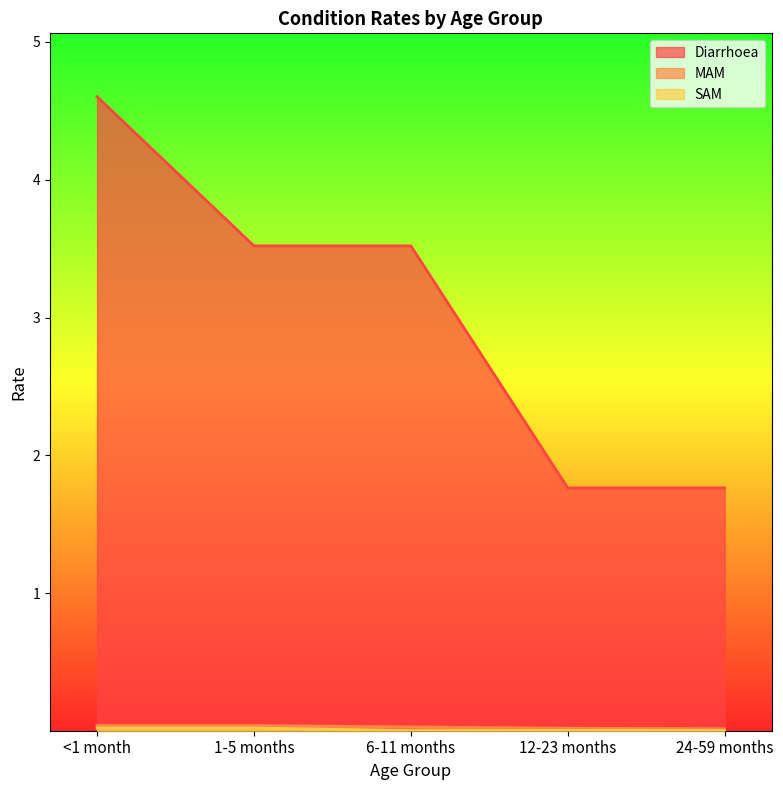

Which series changed the most between 1-5 months and 24-59 months?

Diarrhoea